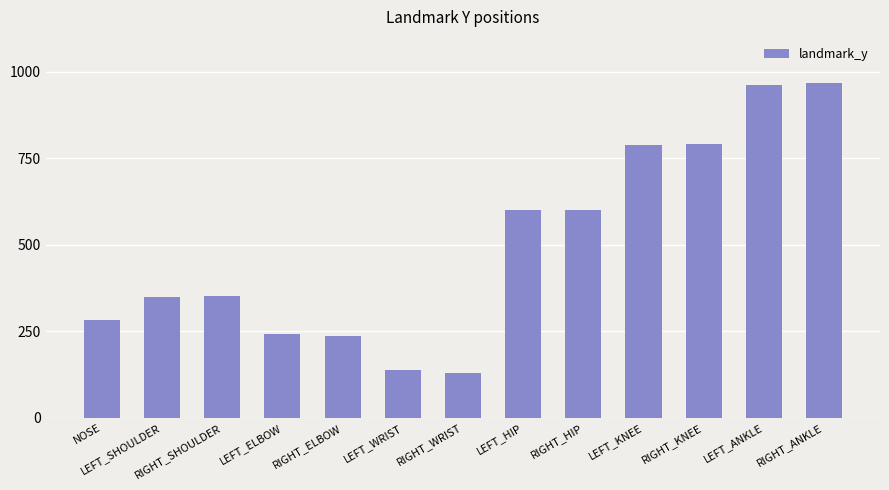

True or false: the data shows 234 at RIGHT_KNEE.

False